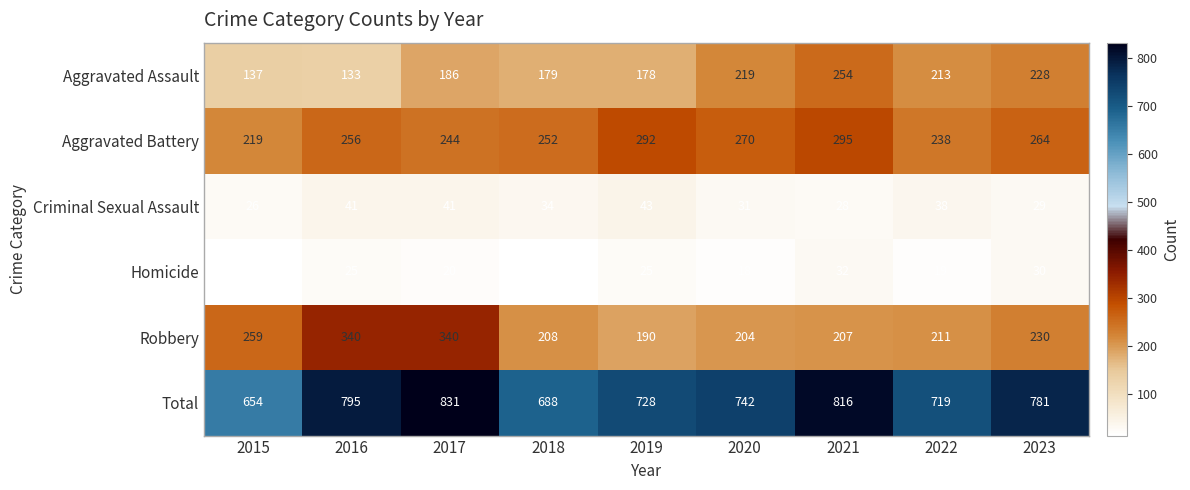

At which category does the chart reach its peak across all series?

2017